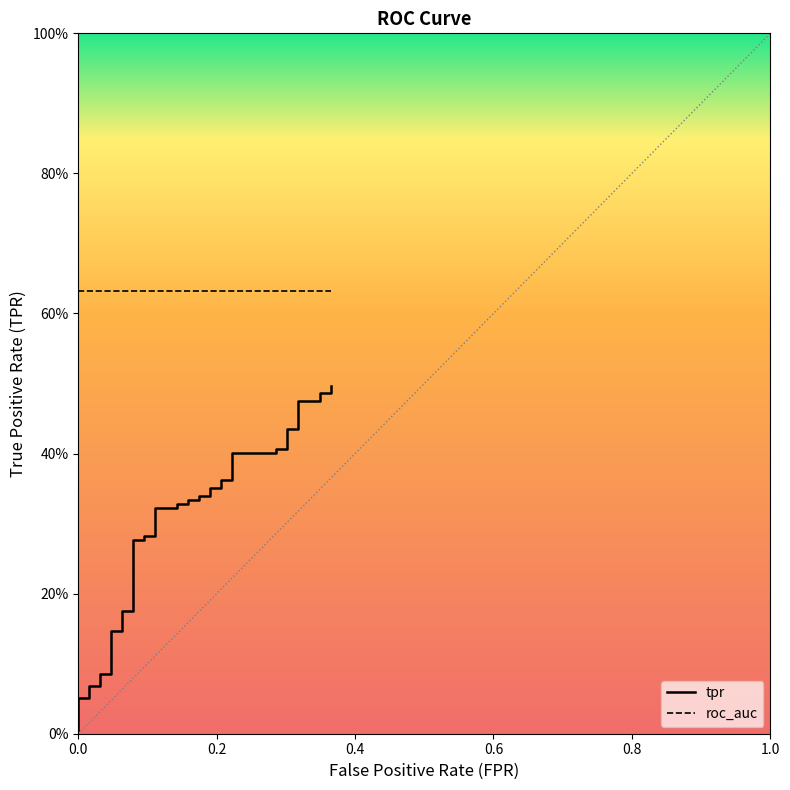

The chart shows a value of 0.2 at 0.1746031746031746. True or false?

False